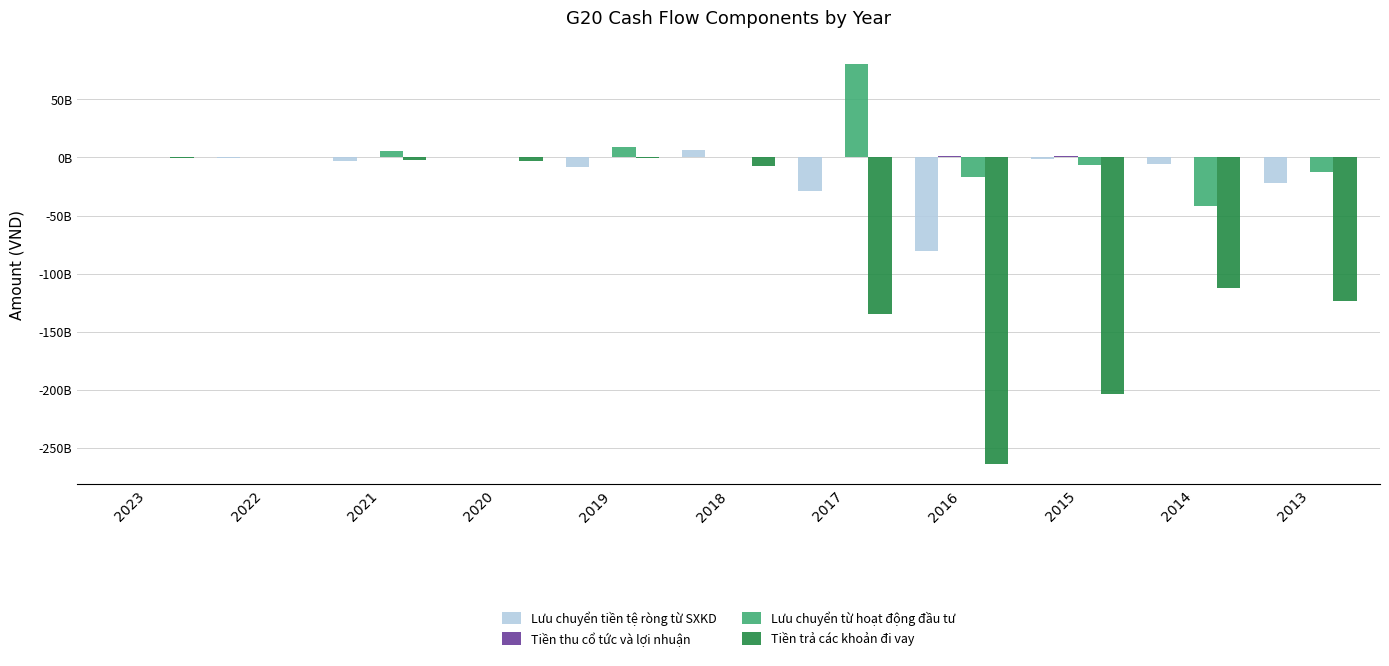

How many bars are there in total?

44